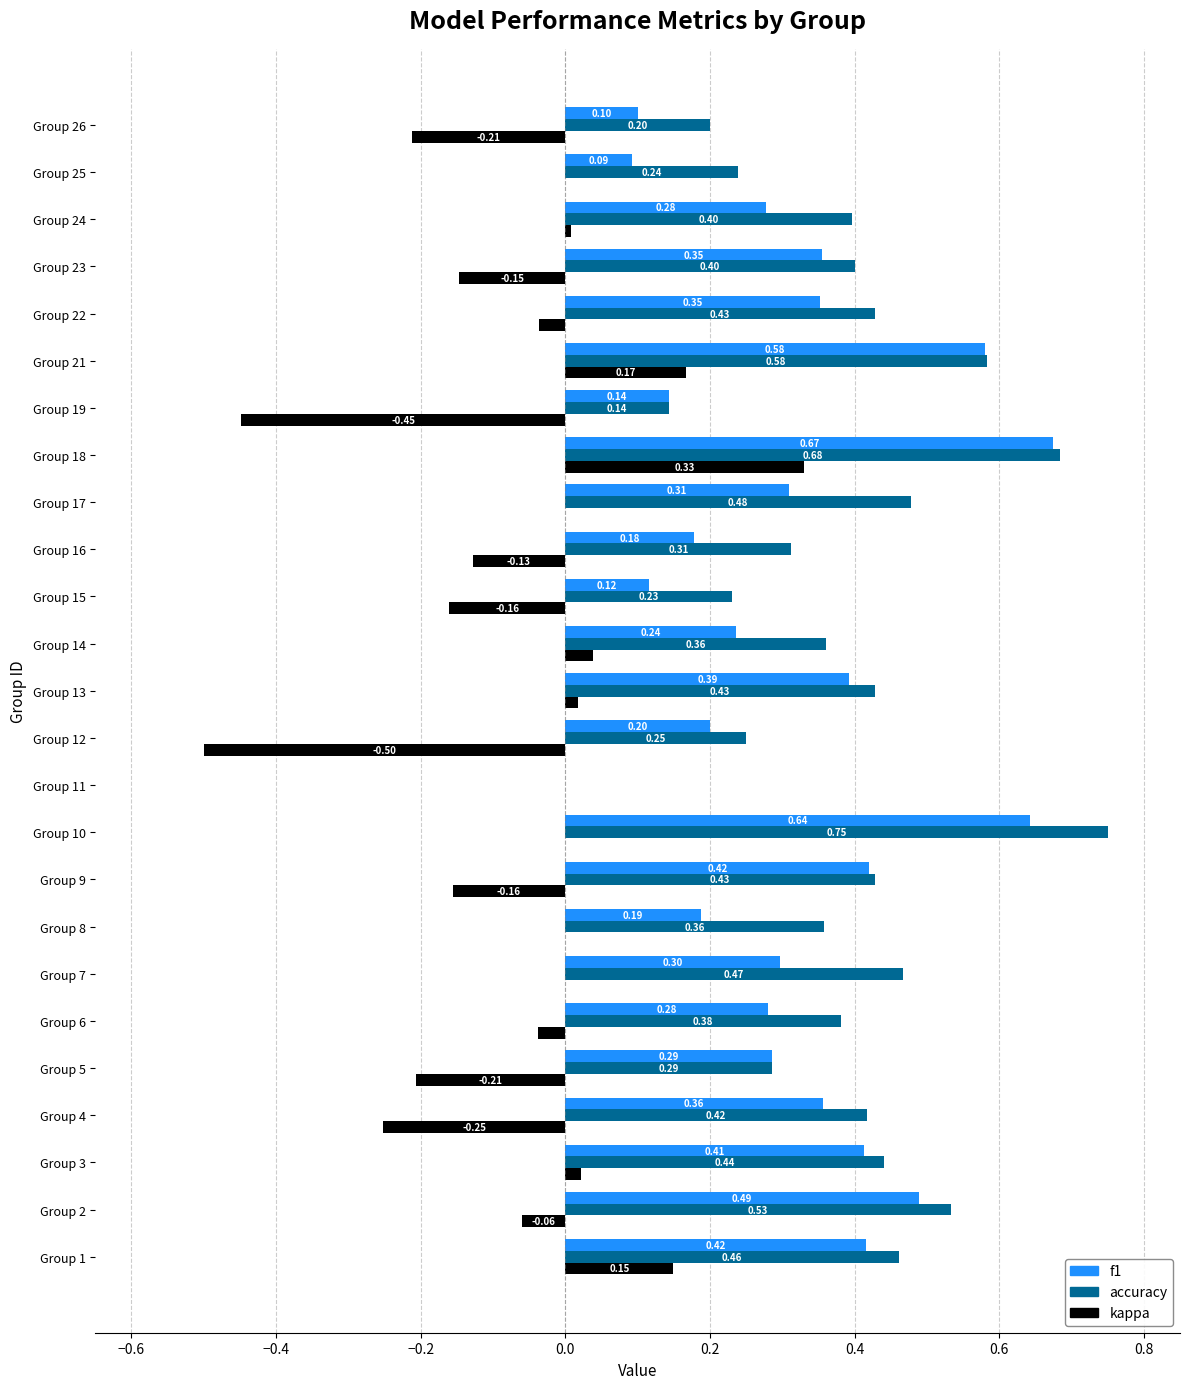

Which series changed the most between Group 22 and Group 24?

f1